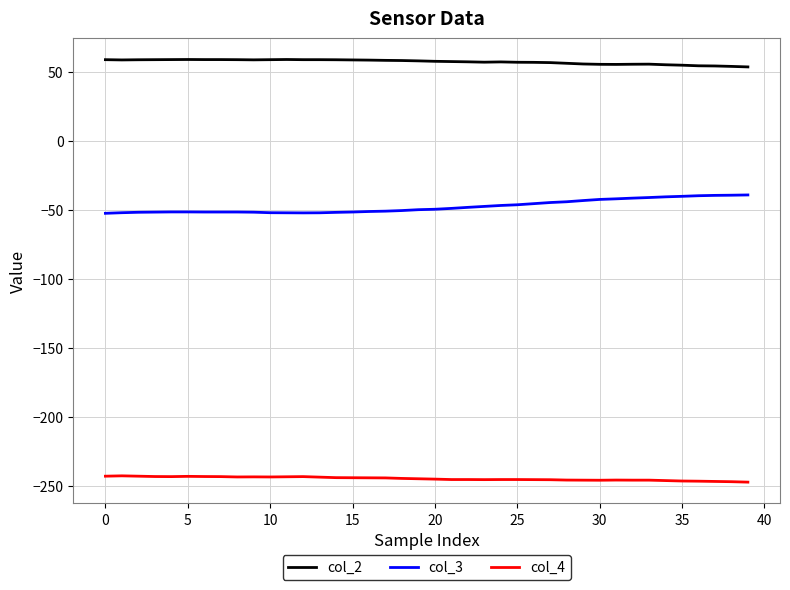

What is the minimum value for col_4?

-247.0